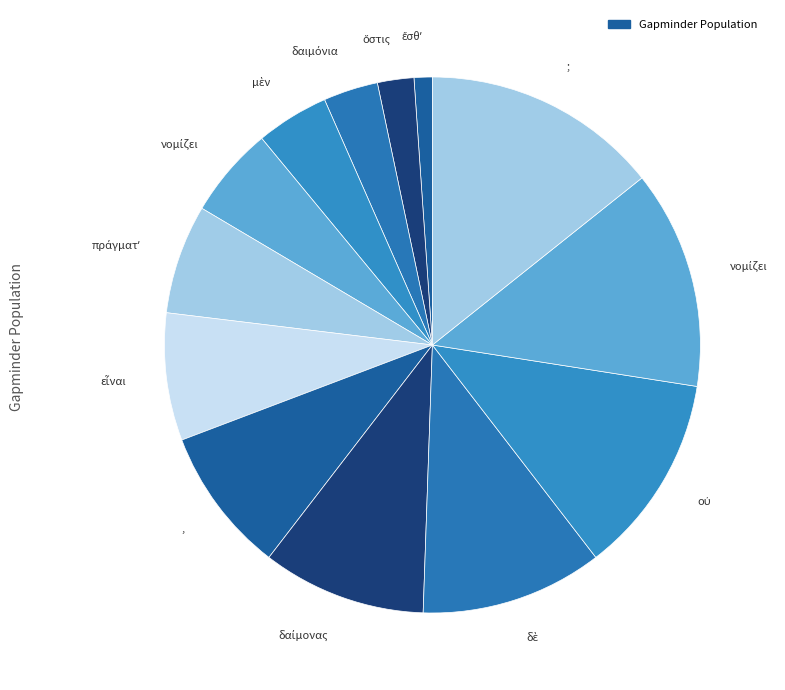

How many slices are in this pie chart?

13